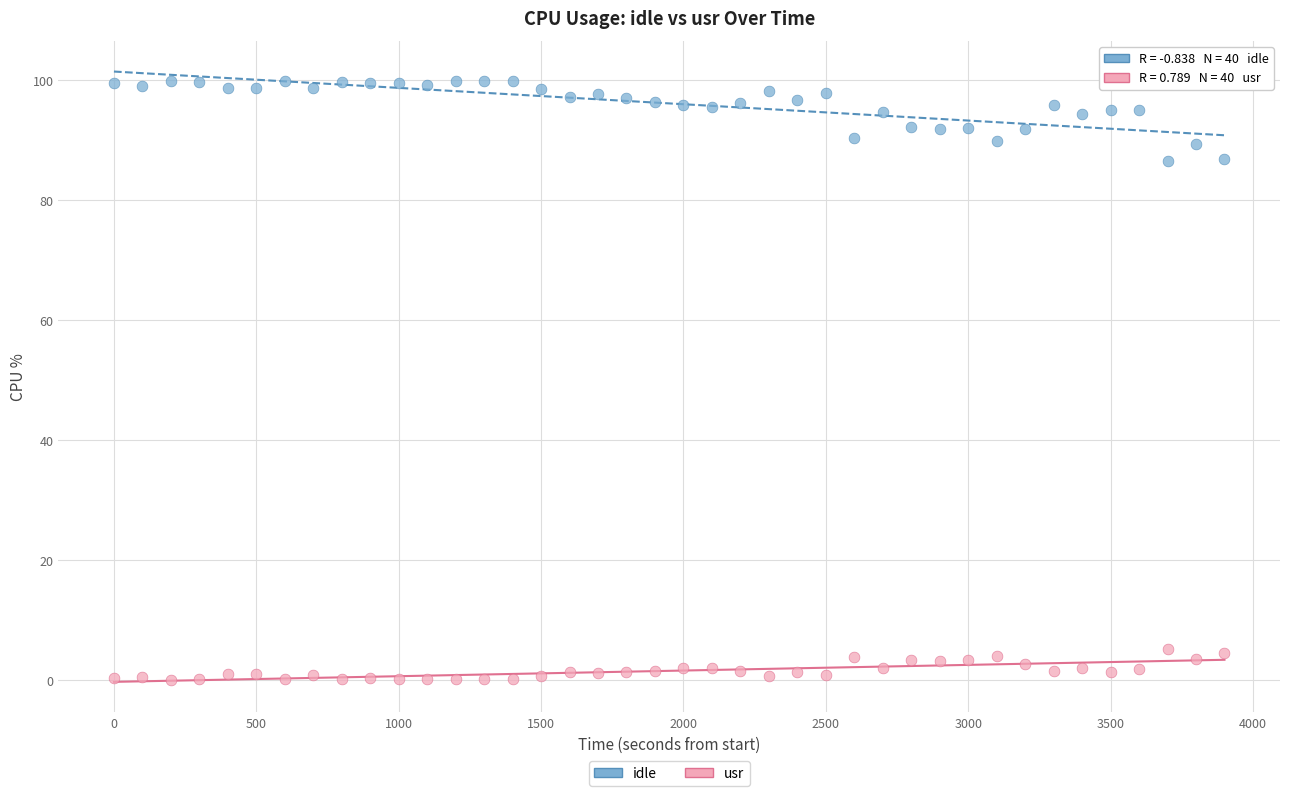

Which series contains the highest Y value?

idle